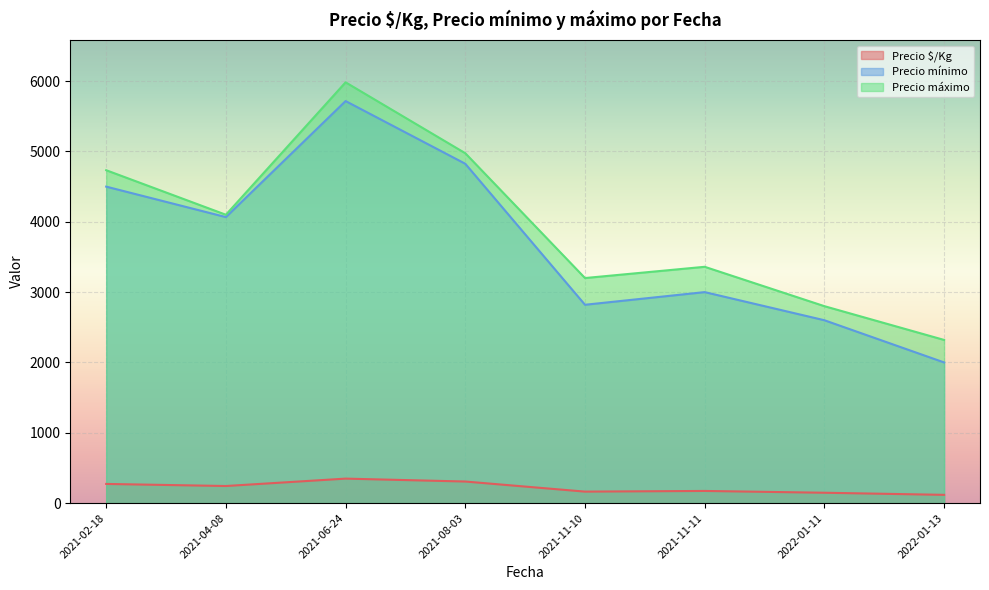

List the series in order of their peak value, lowest first.

Precio $/Kg, Precio mínimo, Precio máximo